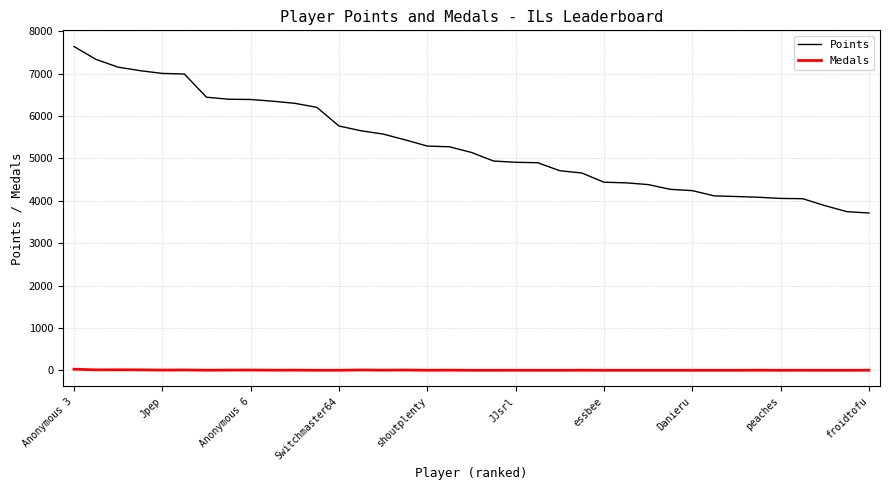

True or false: Points and Medals intersect in this chart.

False